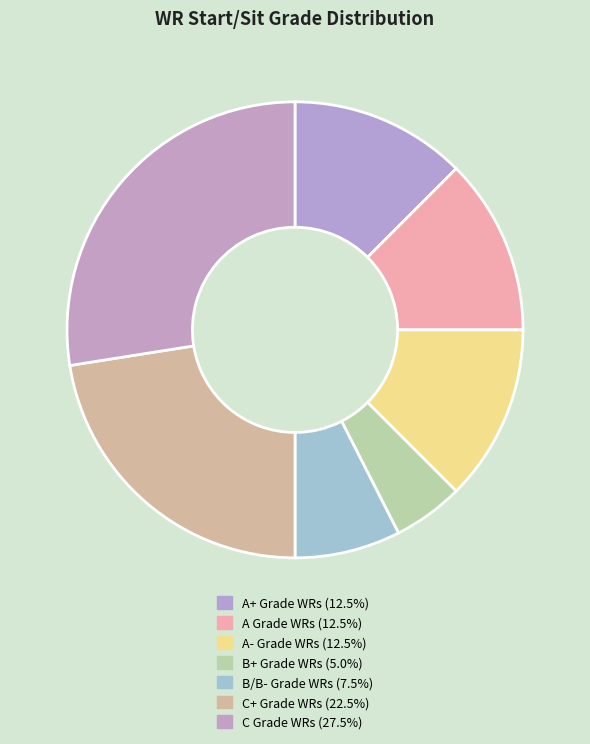

How many slices are in this pie chart?

7